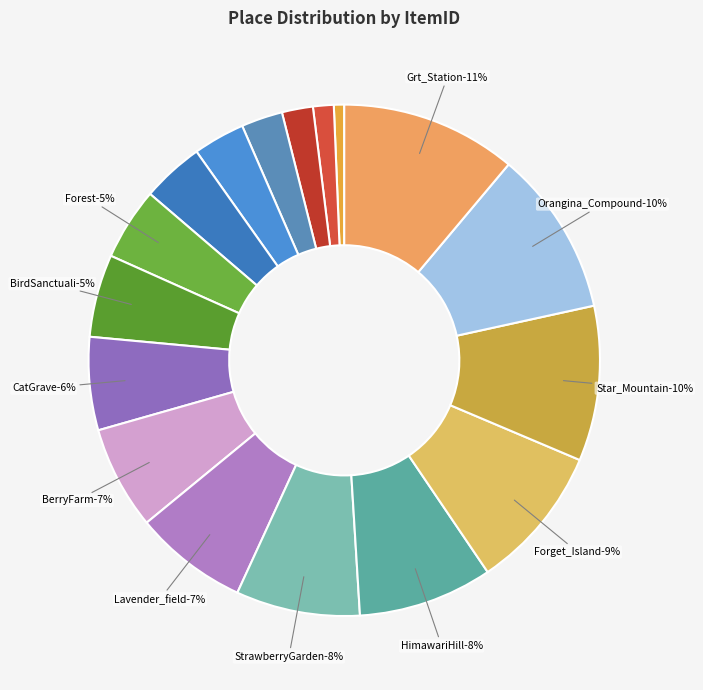

To the nearest percent, what is the combined percentage of Forget_Island and Forest?

14%